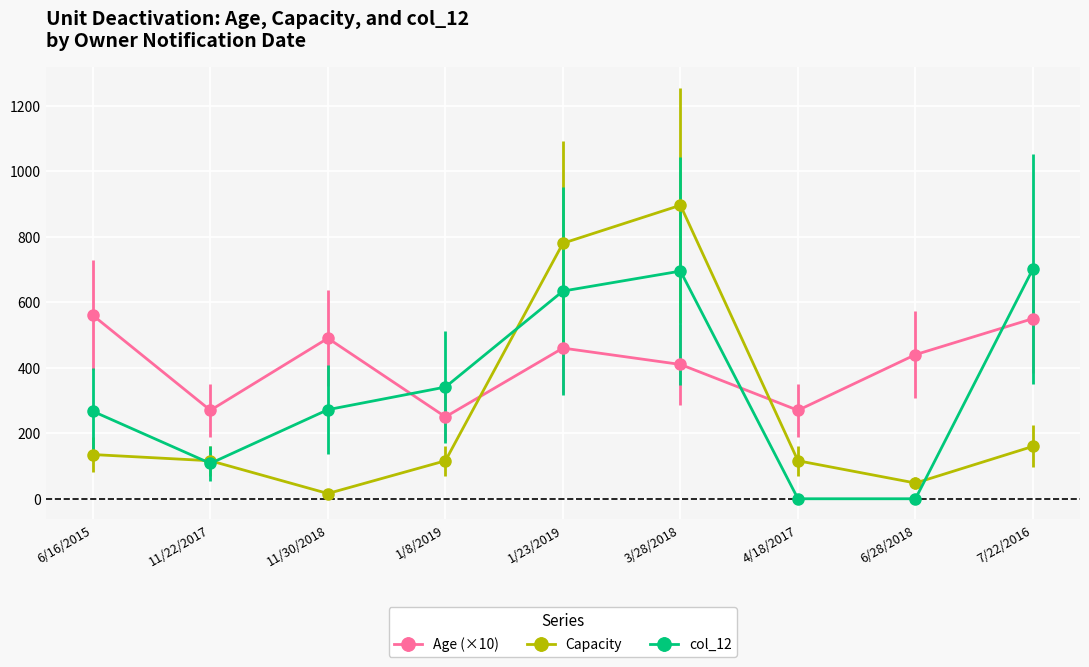

What is the difference between the Capacity values at 1/8/2019 and 1/23/2019?

664